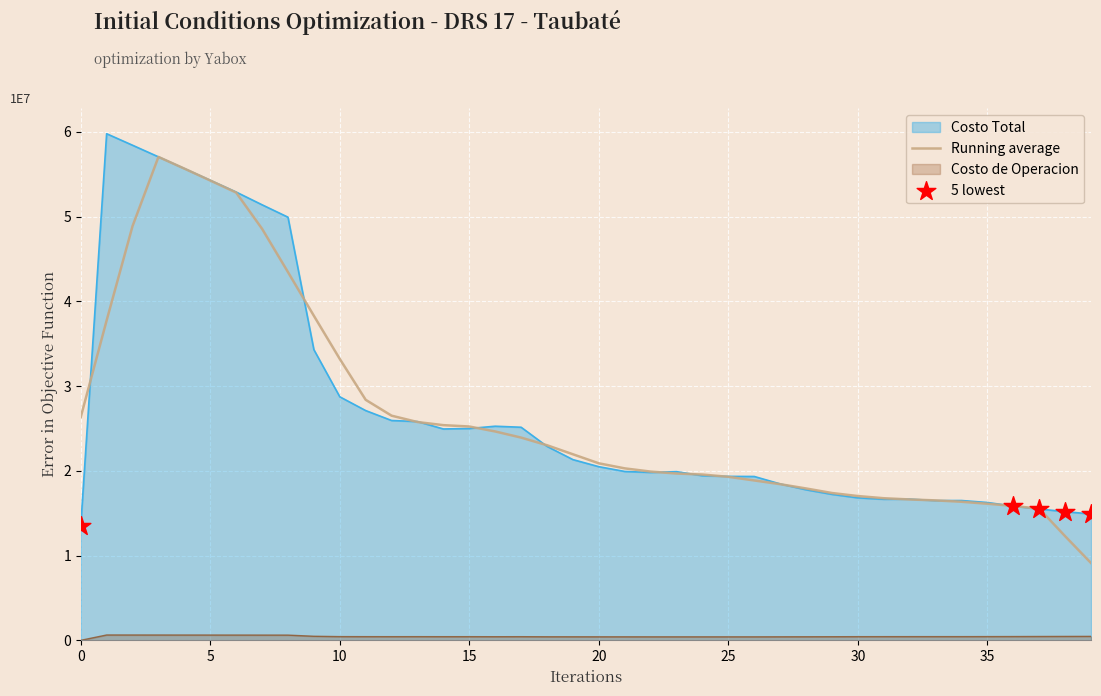

Which series reaches the maximum Y coordinate?

Costo Total